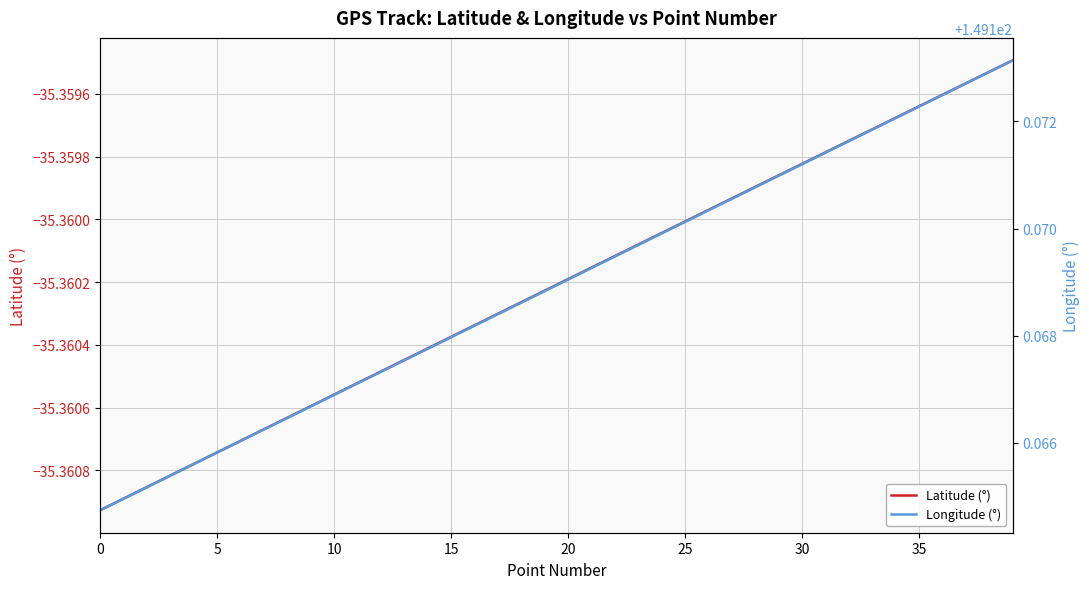

The value of Longitude (°) at 39 is 57.8. True or false?

False